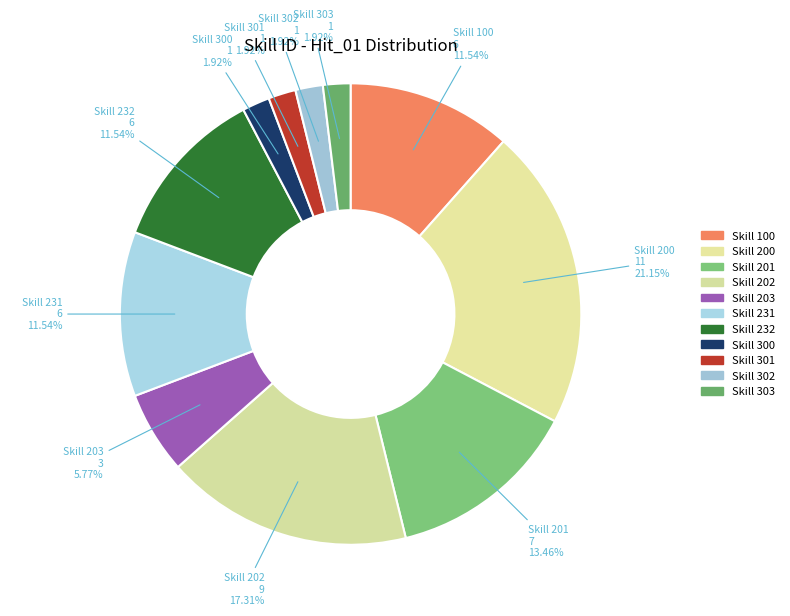

Approximately how many times larger is the value at Skill 232 compared to Skill 200?

0.5